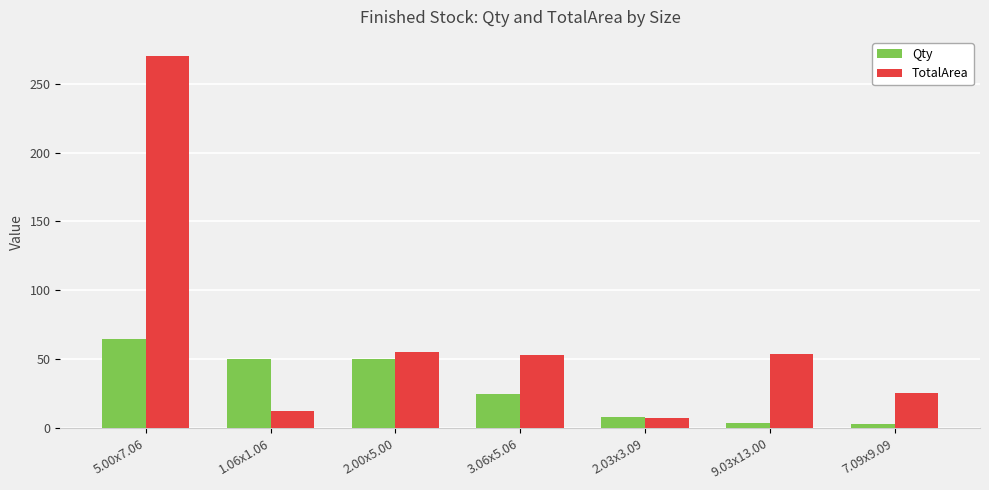

What is the sum of all Qty values?

205.0